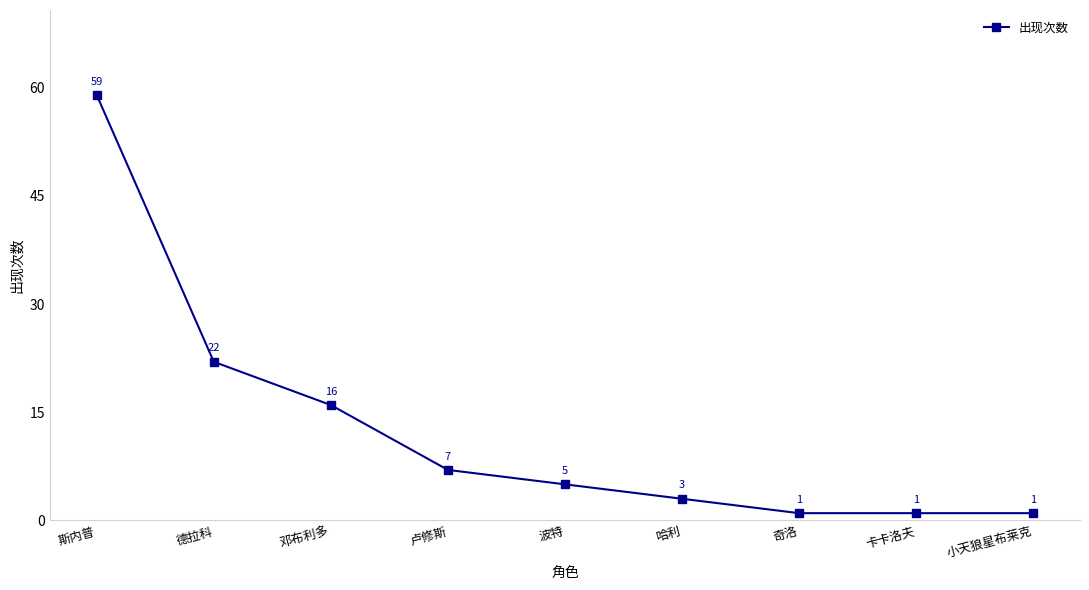

What is the sum of all values?

115